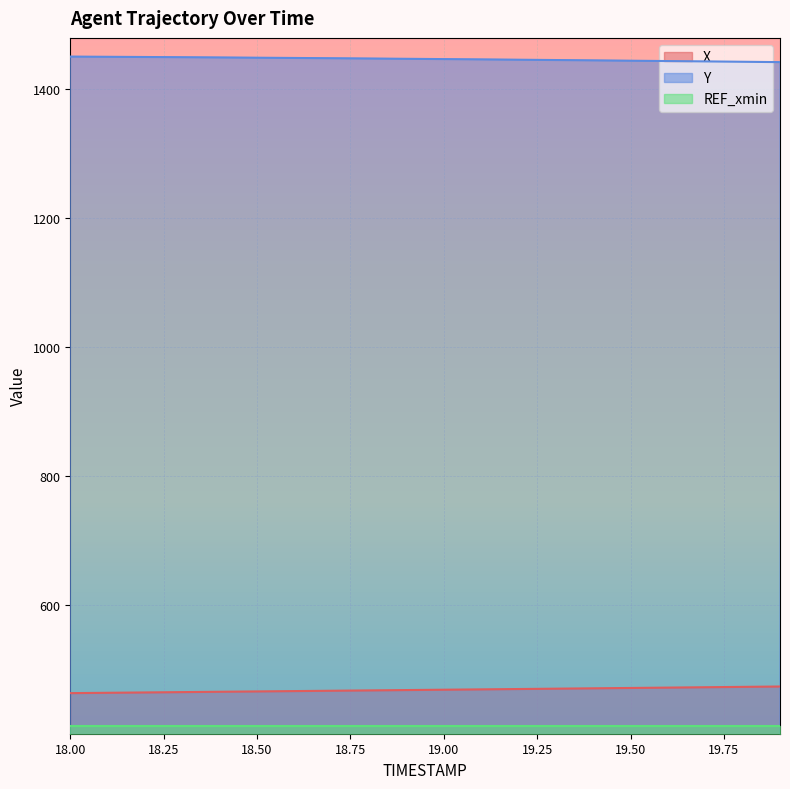

Where does the X series first go above 468?

18.9